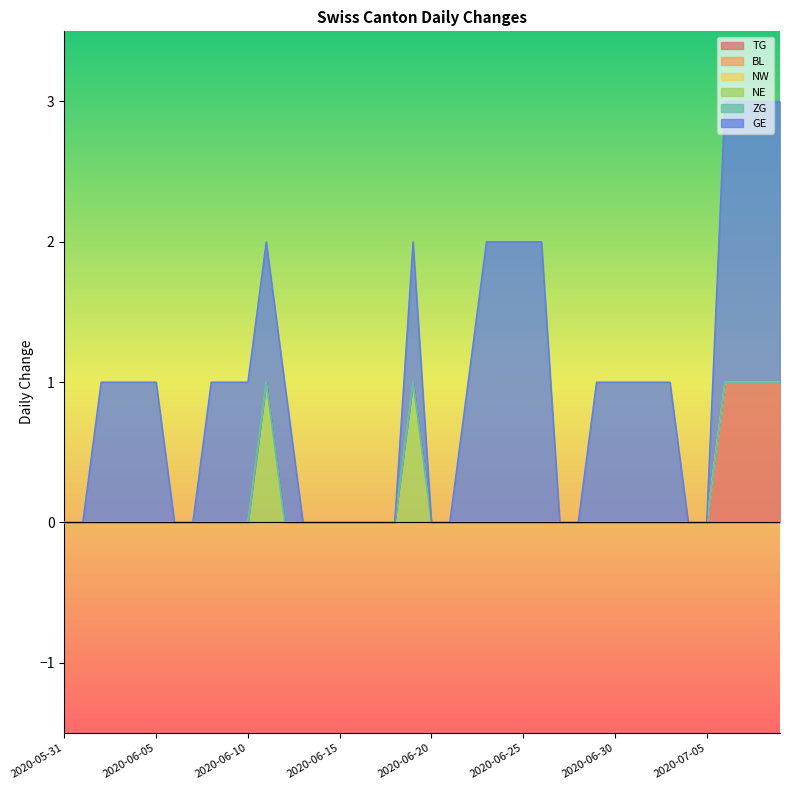

Which series has the largest range (max minus min)?

GE